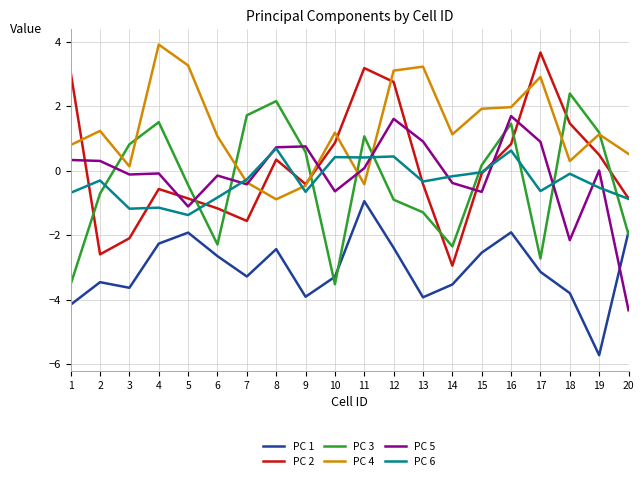

Which label corresponds to the largest value in the chart?

4